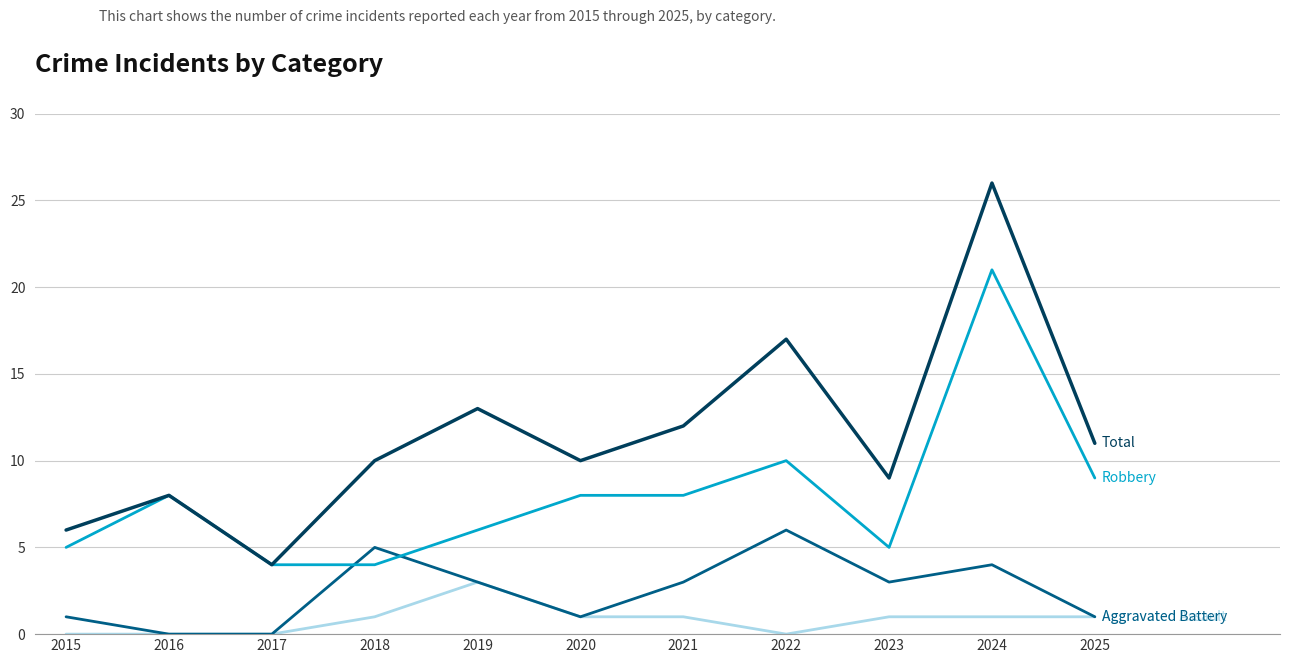

What is the difference between the highest and lowest values at 2016?

8